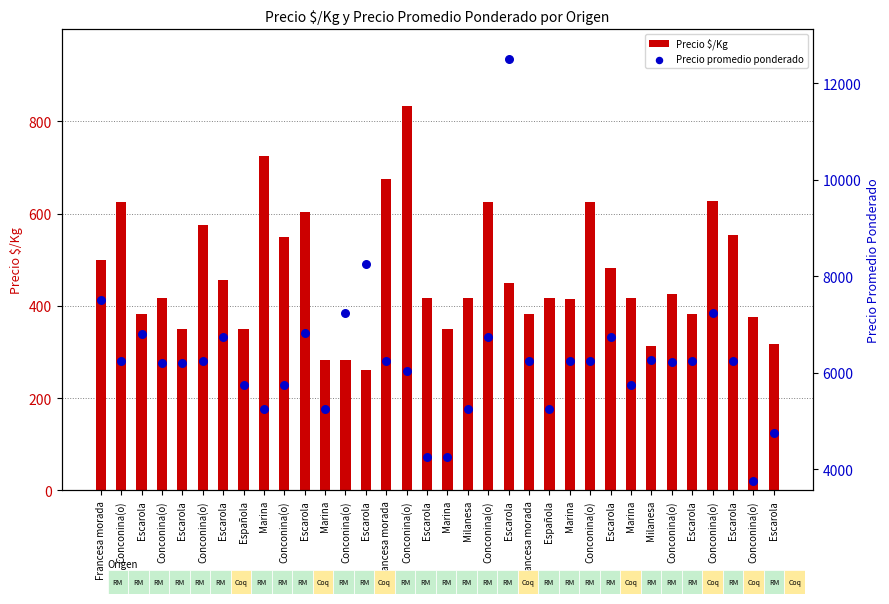

What are all the series names shown in the legend?

Precio $/Kg, Precio promedio ponderado